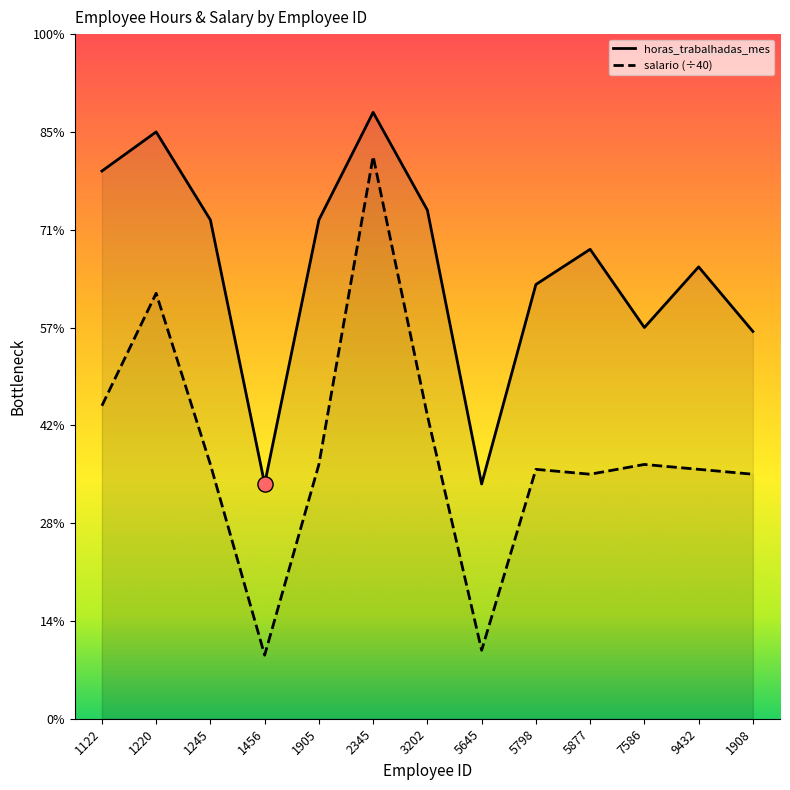

Which series has the widest spread of Y values?

salario